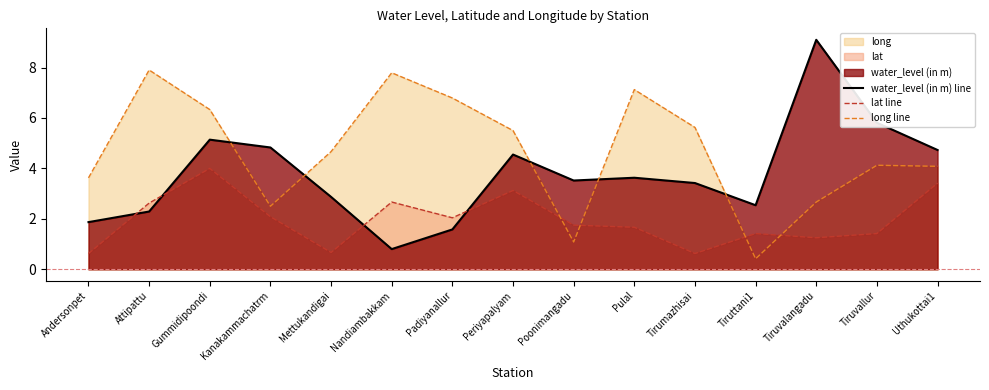

True or false: lat line has more than 1 points higher than both neighbors.

True